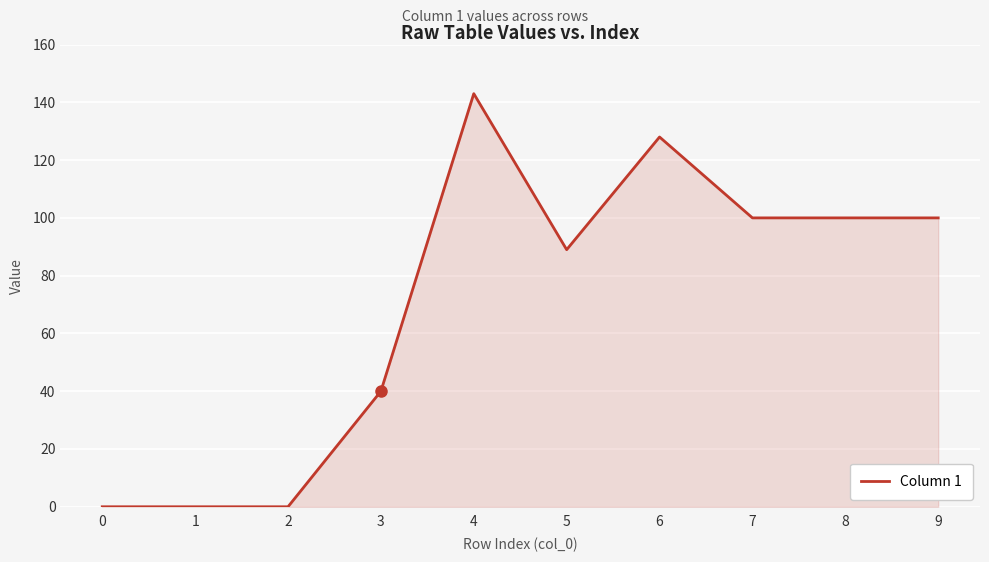

How many lines are shown in the chart?

1